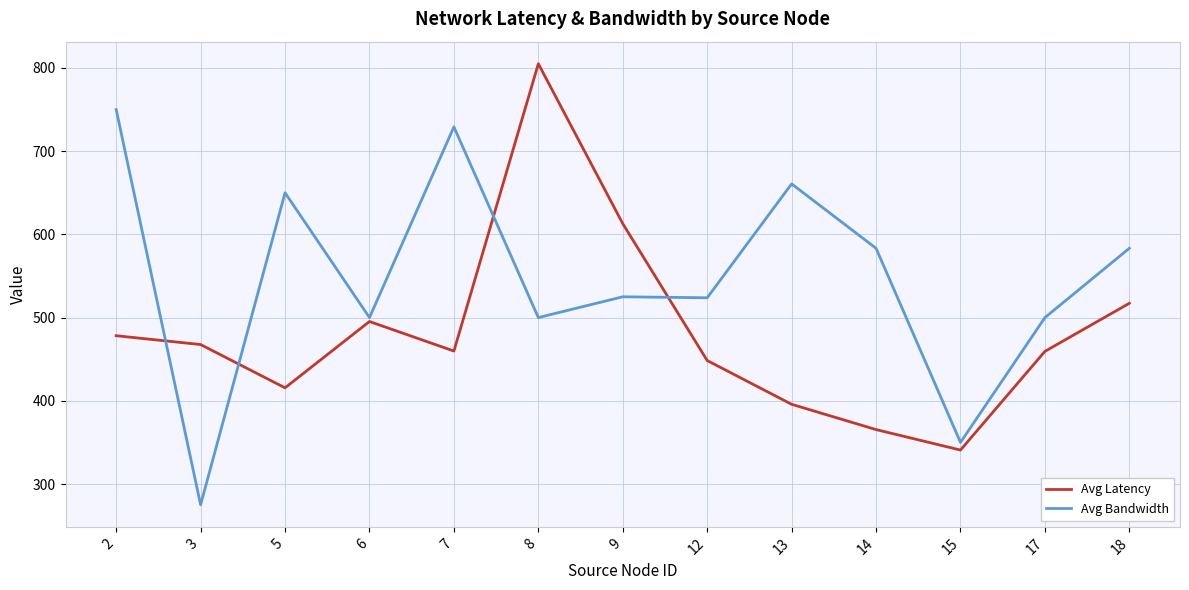

What is the difference between the highest and lowest values at 9?

87.9